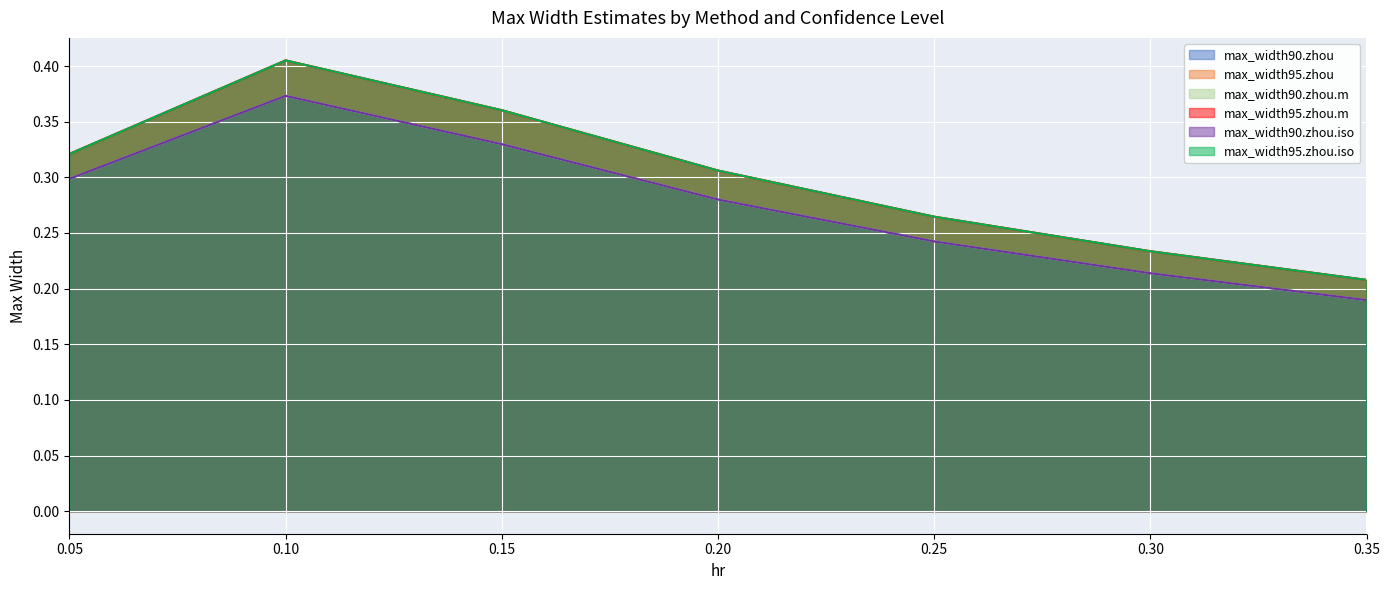

At which label does max_width90.zhou.iso reach its minimum?

0.35